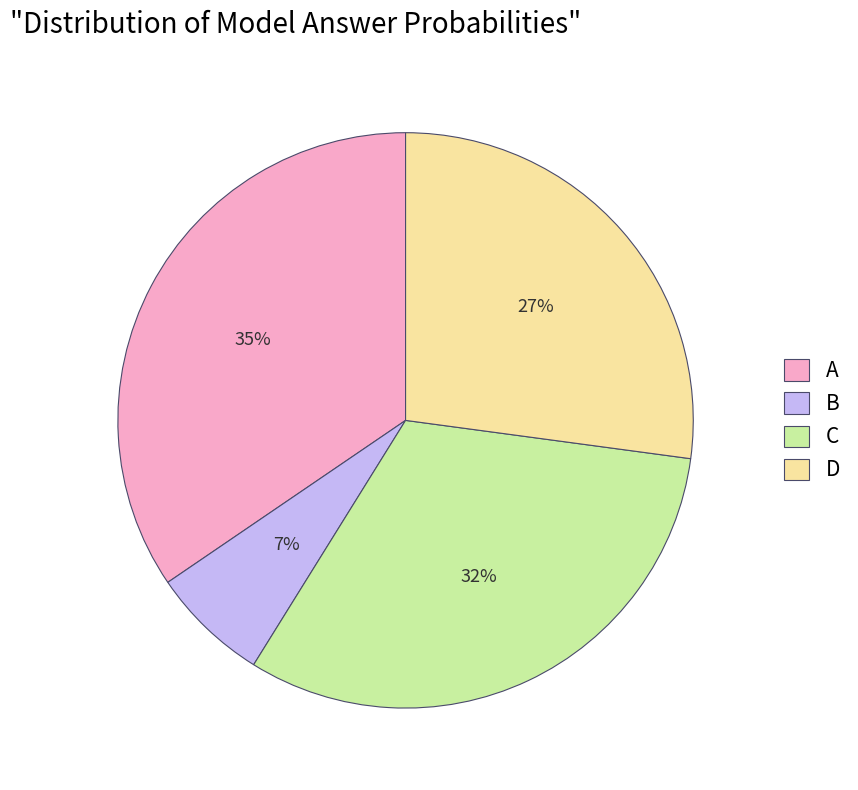

Which category has the biggest portion of the pie?

A